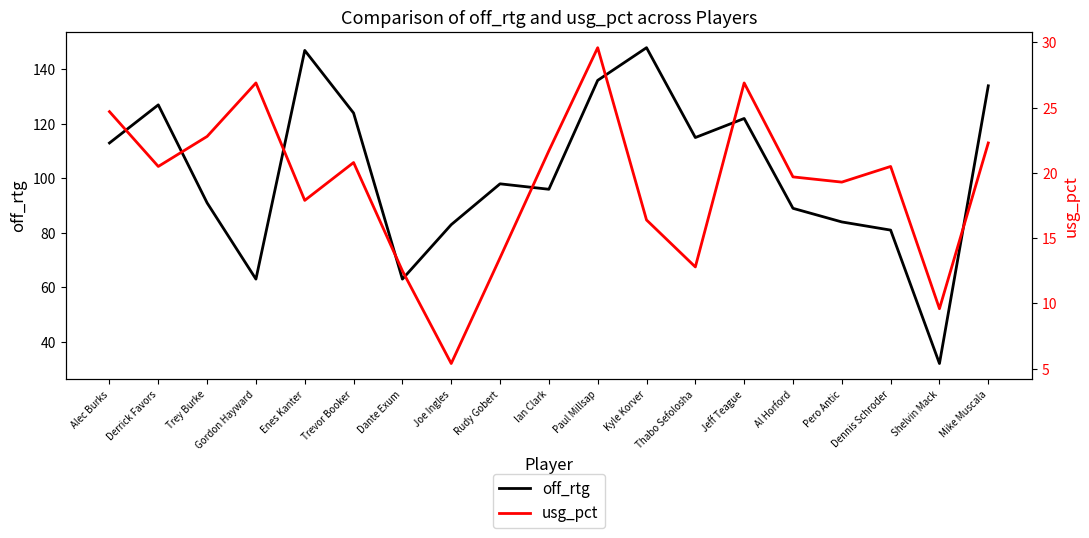

How many lines are shown in the chart?

2